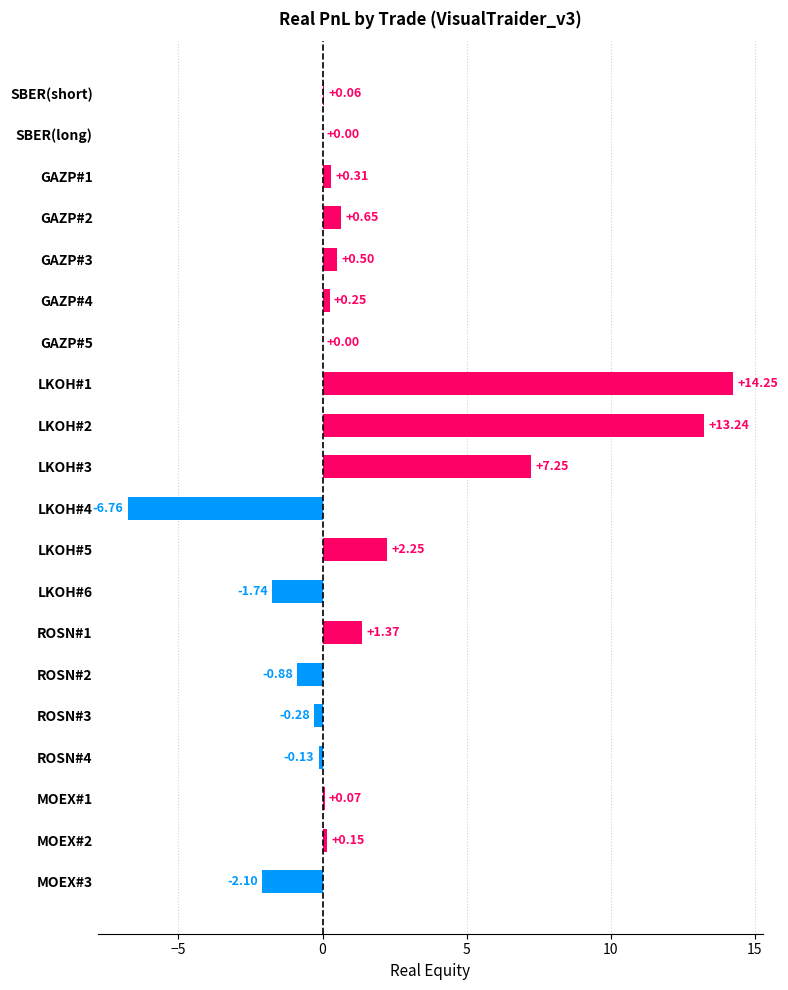

What is the change in value from LKOH#6 to MOEX#3?

-0.4